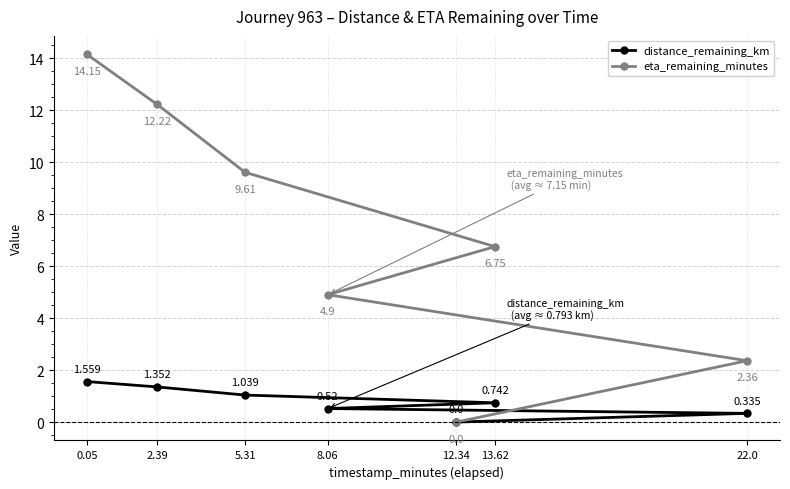

Count the number of data series in this chart.

2